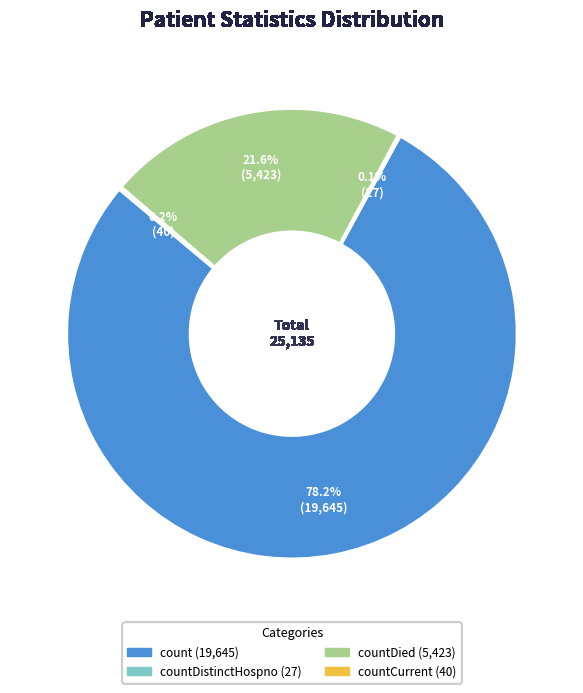

Does any single category account for the majority?

Yes